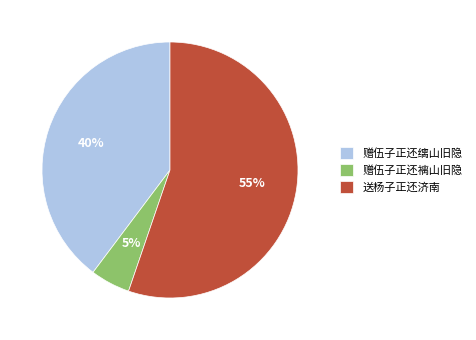

How many slices are in this pie chart?

3